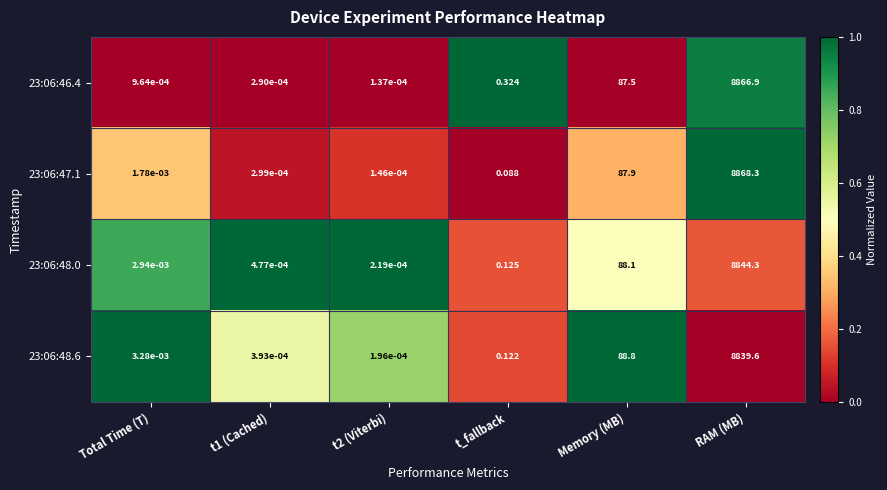

Where is 23:06:47.1 nearest to the value 4434?

Memory (MB)